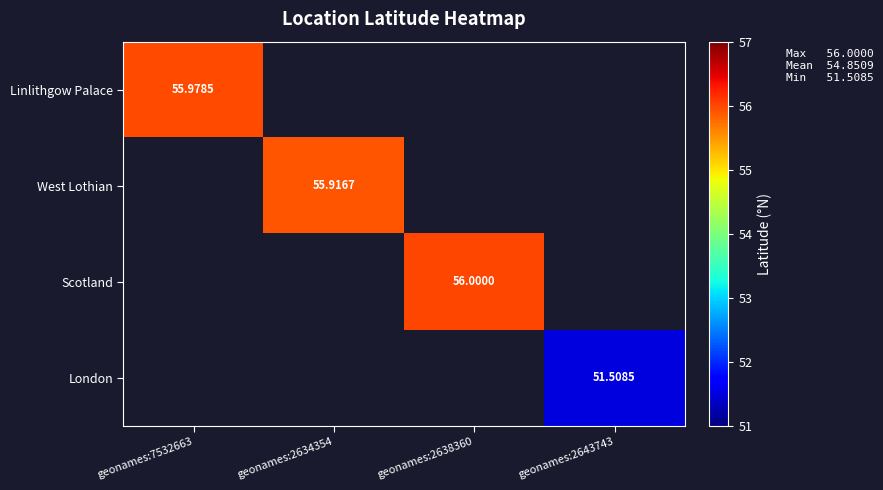

How many distinct data groups are displayed?

4